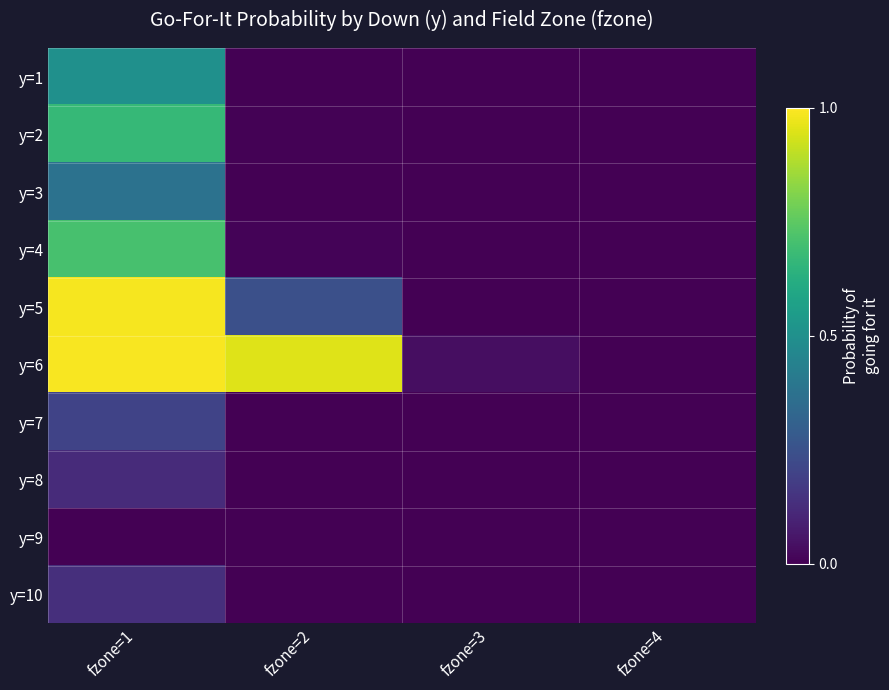

What is the greatest value displayed?

1.0